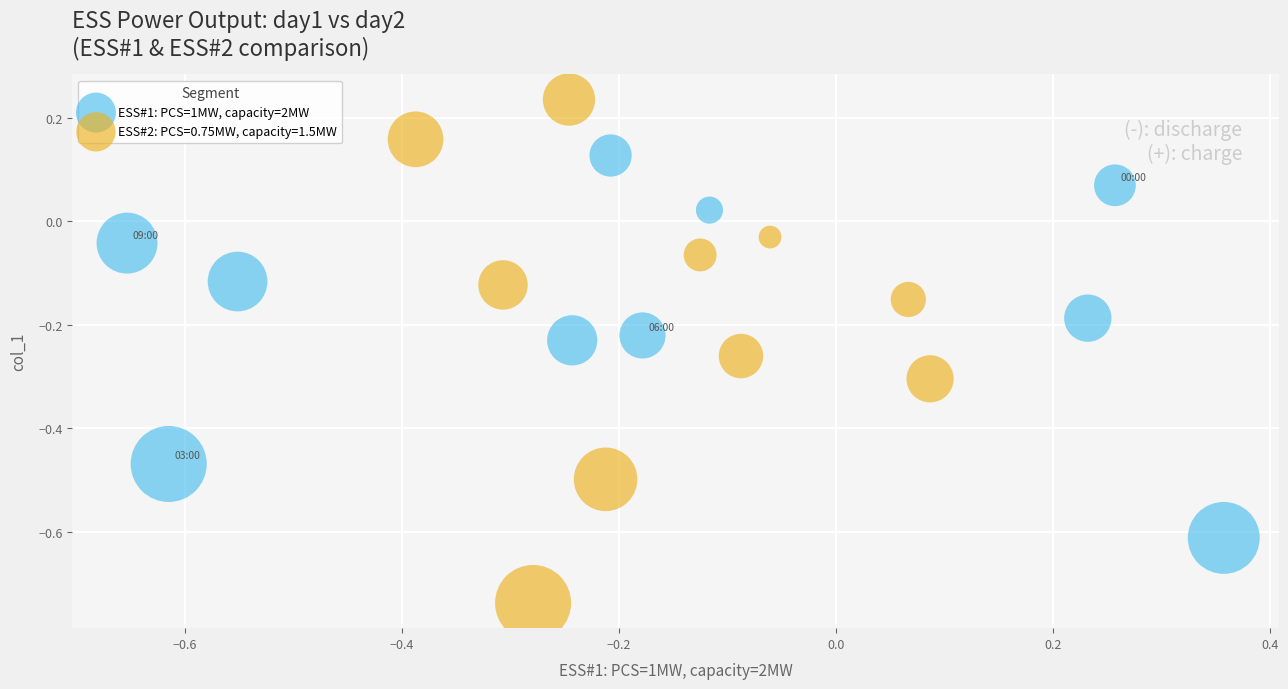

Which series reaches the minimum Y coordinate?

ESS#2: PCS=0.75MW, capacity=1.5MW